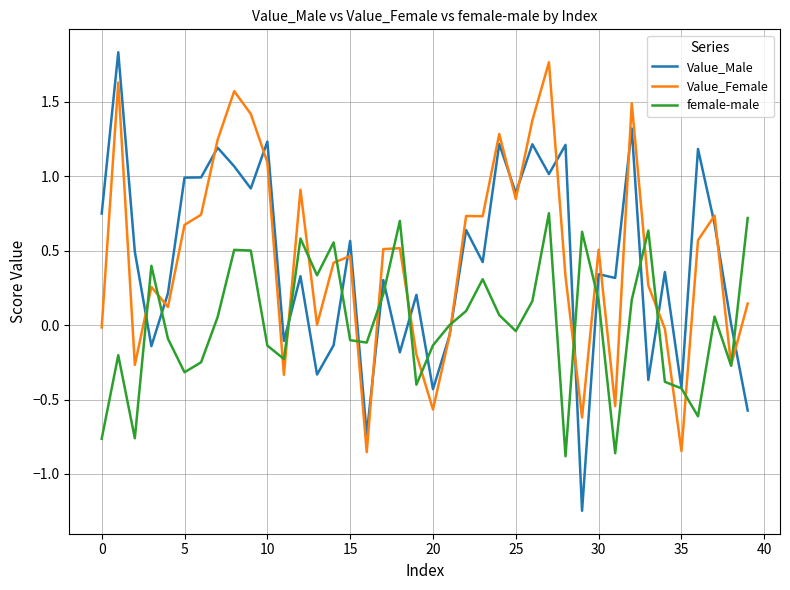

Which series has the largest range (max minus min)?

Value_Male